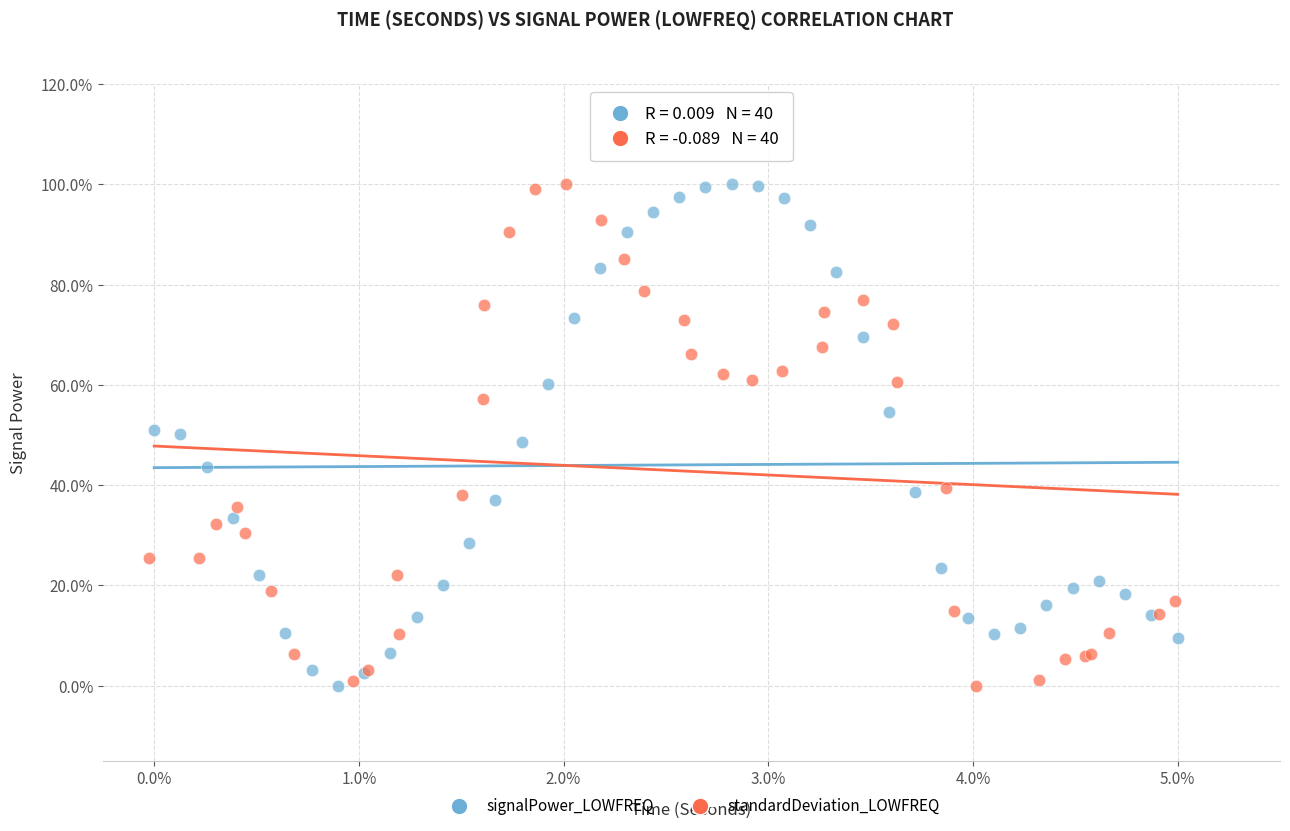

What are all the series names shown in the legend?

signalPower_LOWFREQ, standardDeviation_LOWFREQ